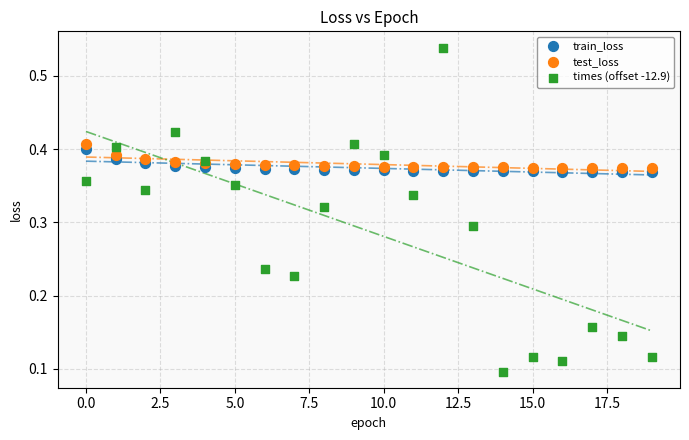

Which series contains the lowest Y value?

times (offset -12.9)